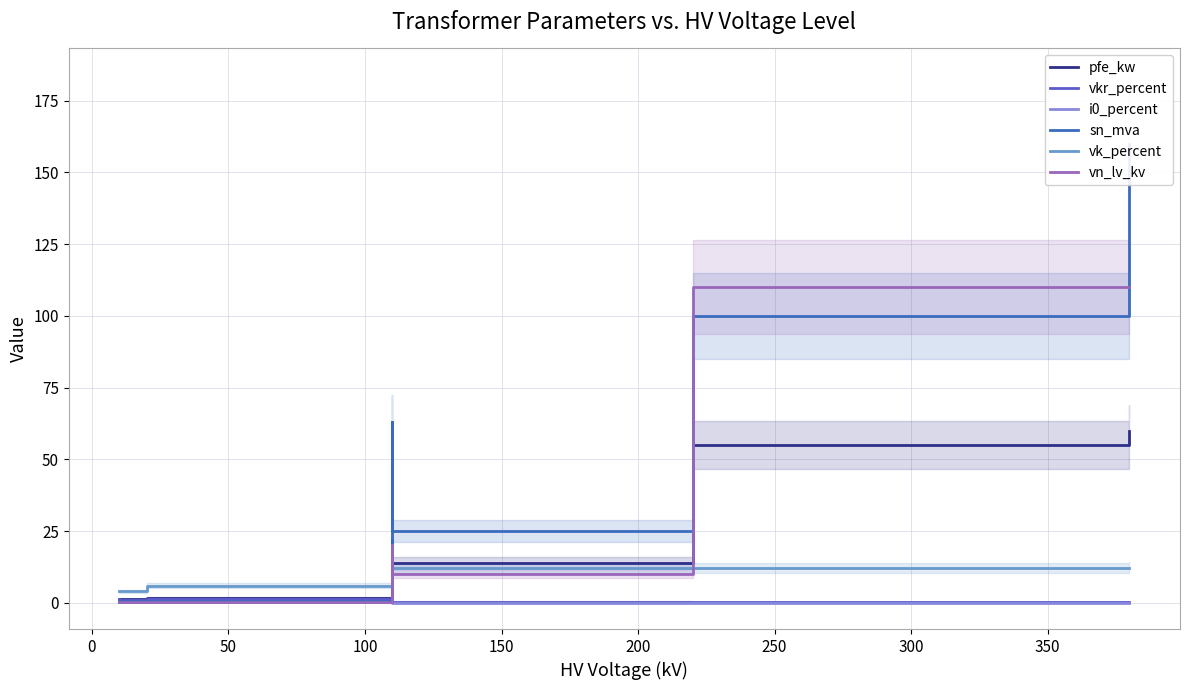

The value of vk_percent at 250 is 27.4. True or false?

False